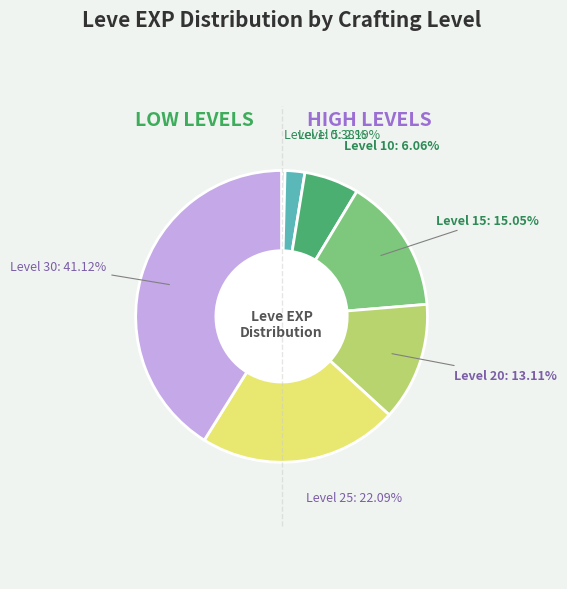

Which category has the biggest portion of the pie?

Level 30